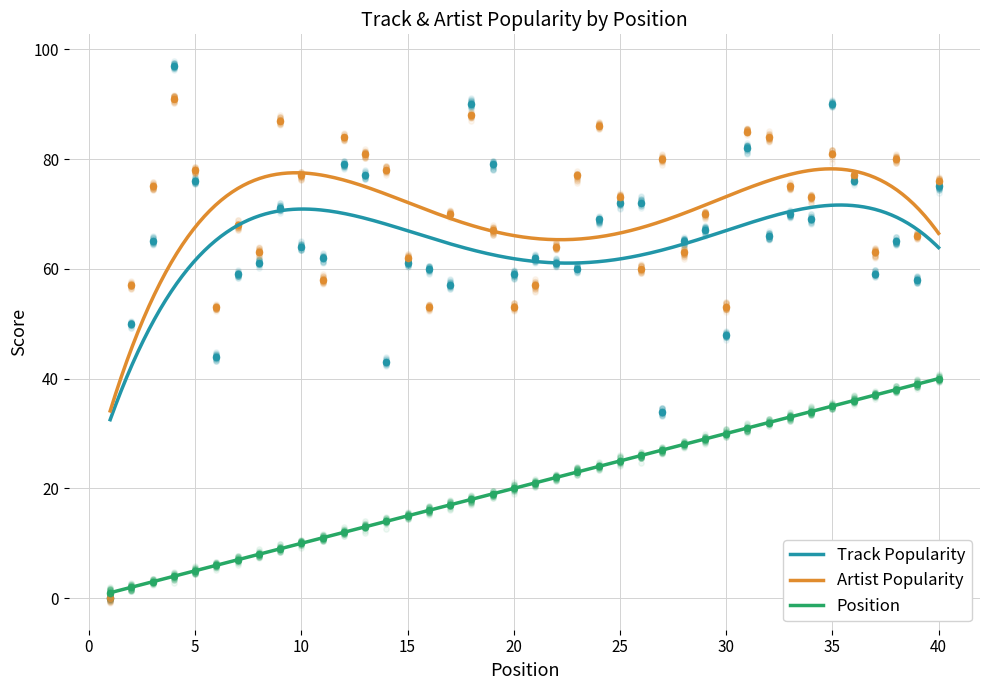

At which category is the sum across all series the highest?

35